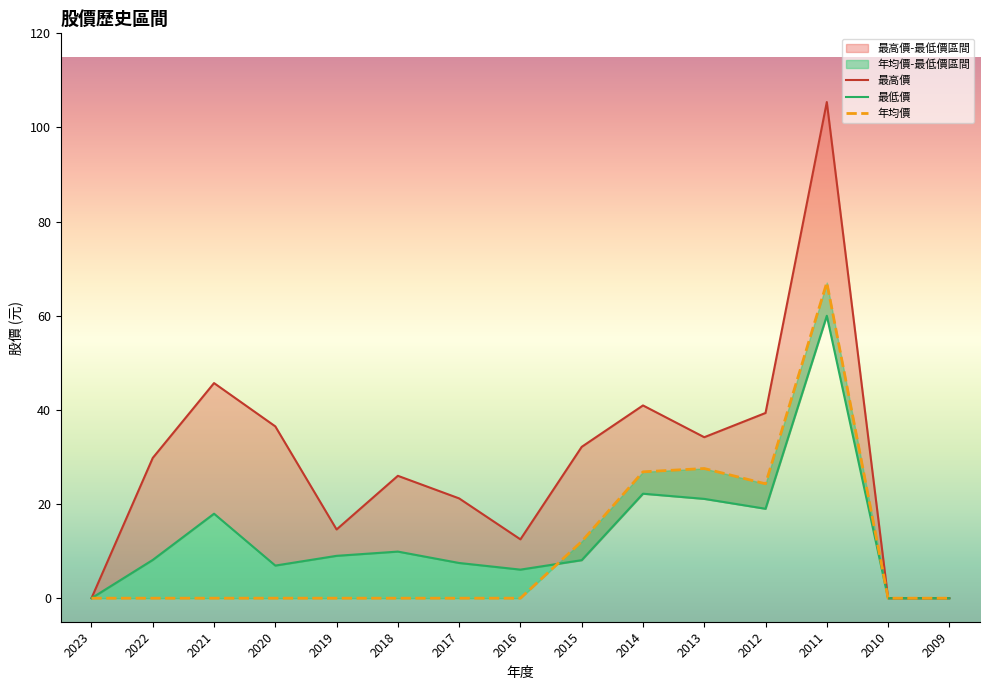

True or false: 最高價 has more than 0 interior local peaks.

True